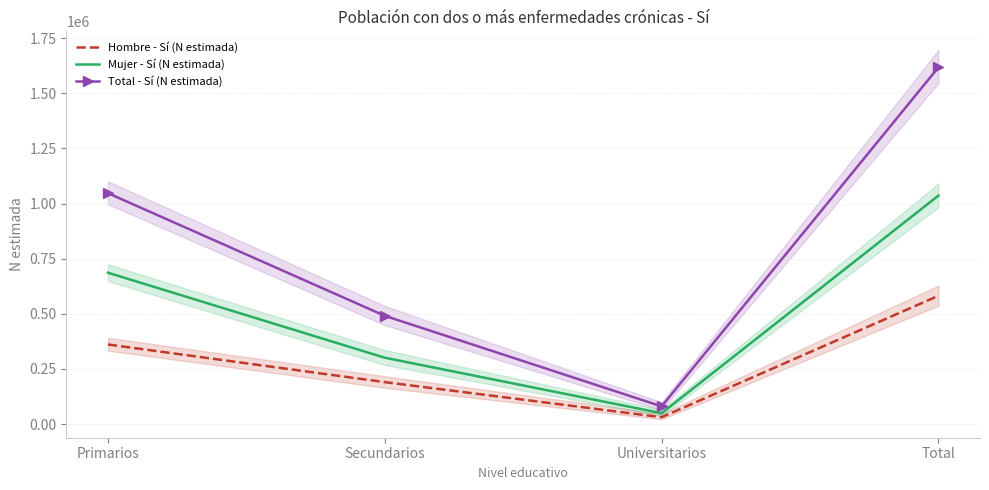

Read the Mujer - Sí (N estimada) value at Universitarios.

49154